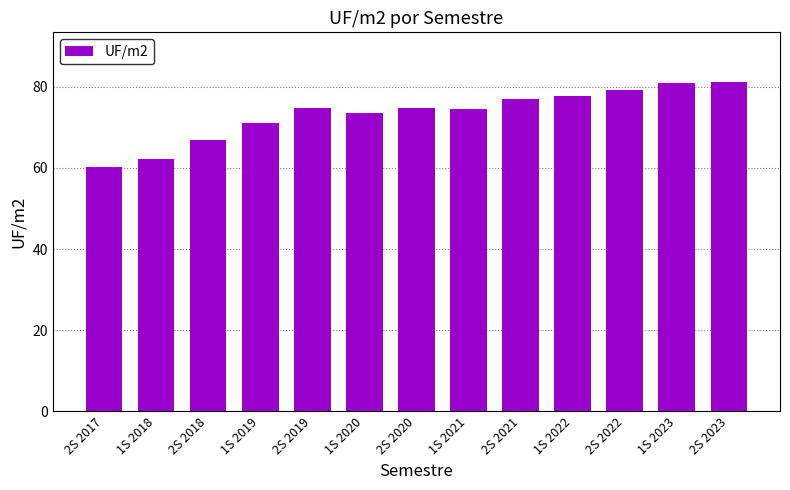

How many bars are there in total?

13